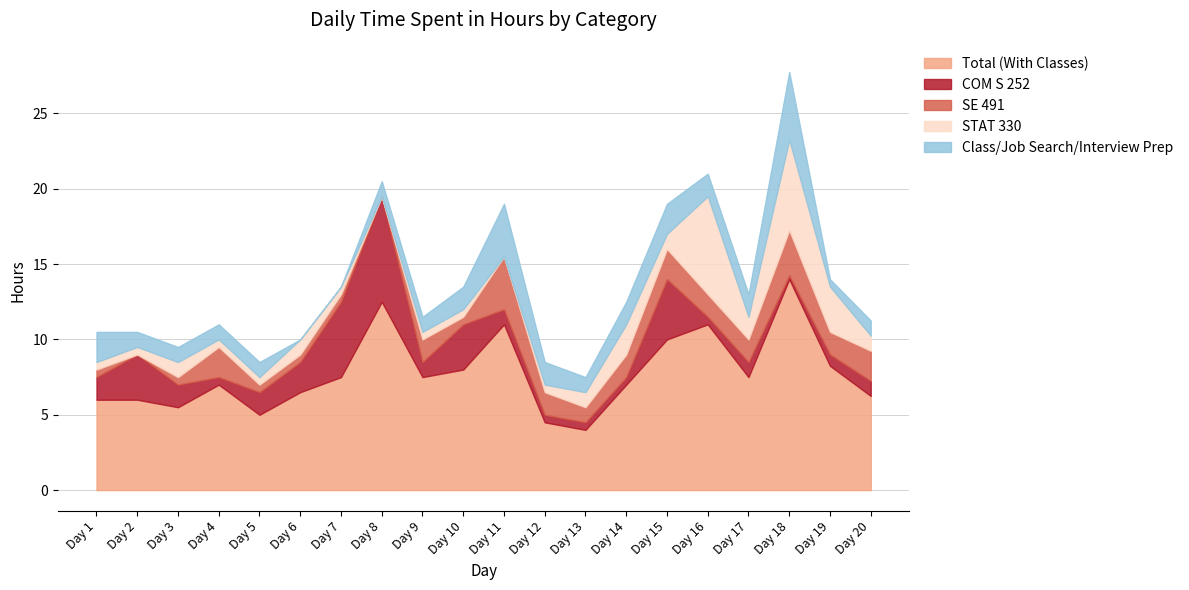

Between Day 3 and Day 6, which series saw the biggest shift?

Total (With Classes)